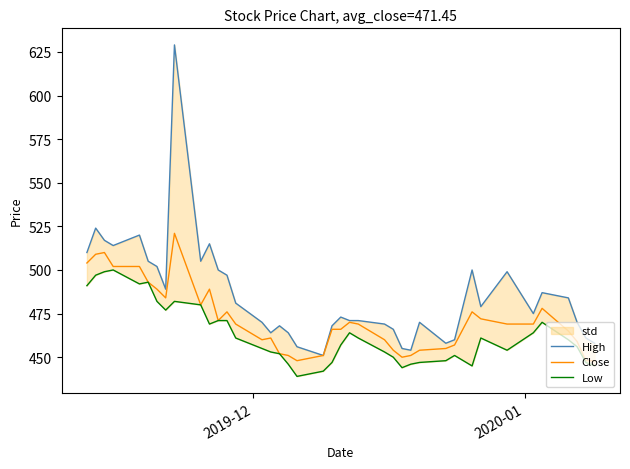

What is the maximum value for Close?

521